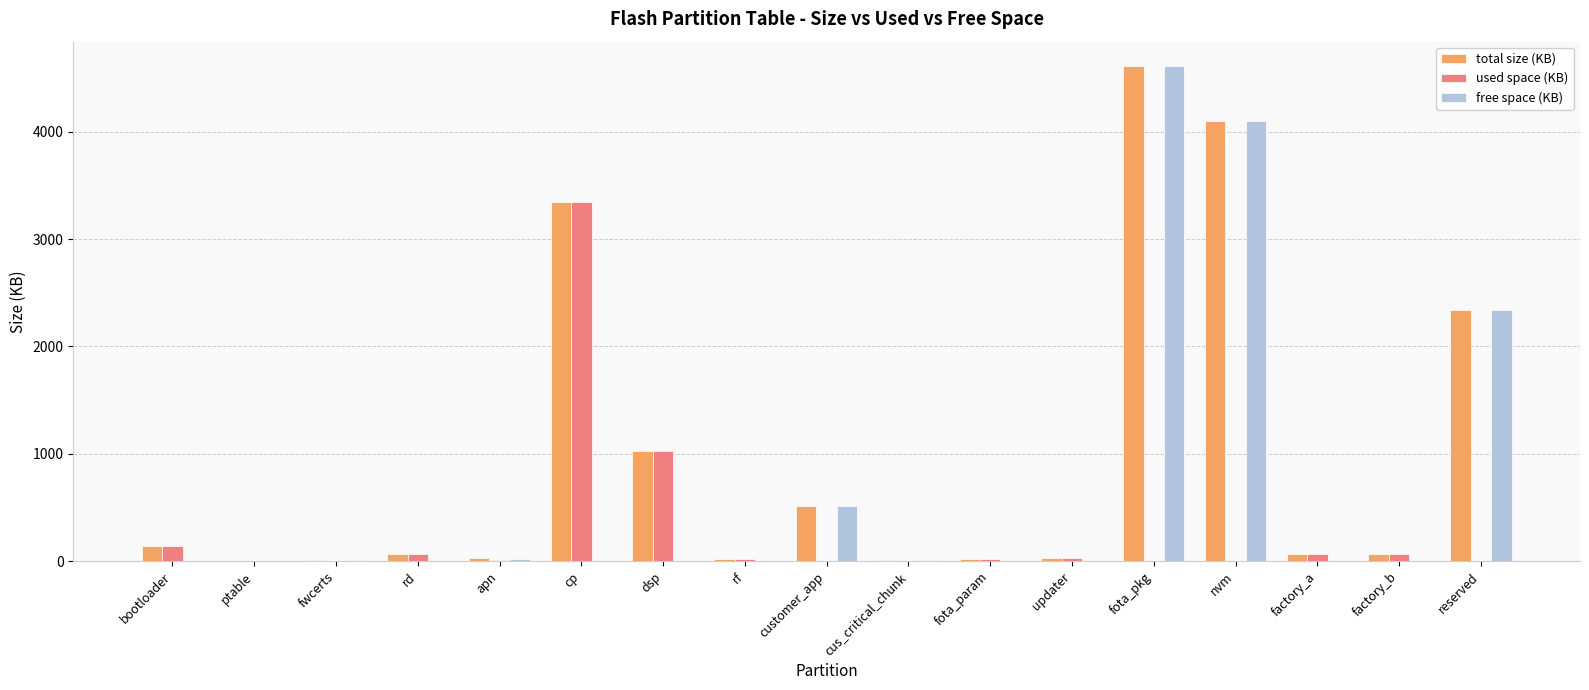

What is the approximate value of used space (KB) at cp?

3345.3